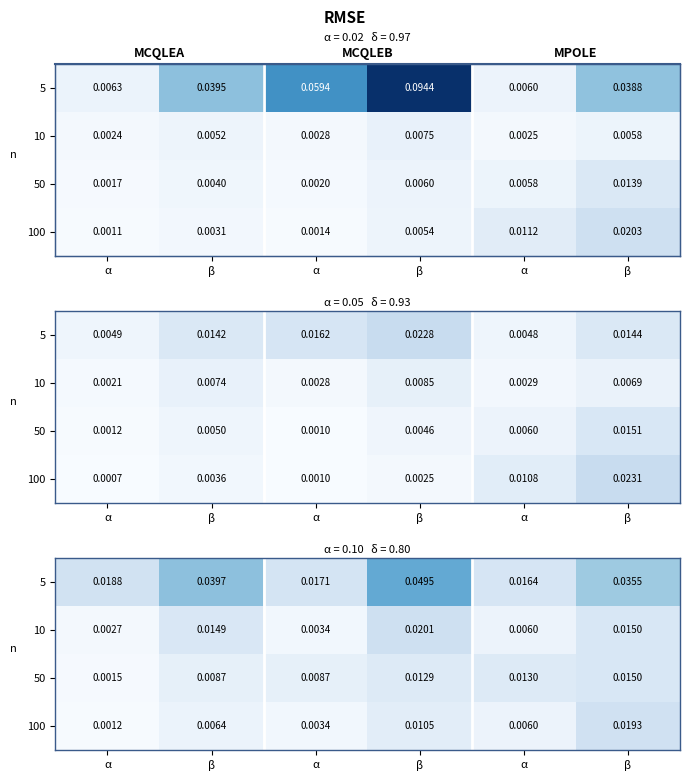

Which category has the lowest value in the 10 series?

α